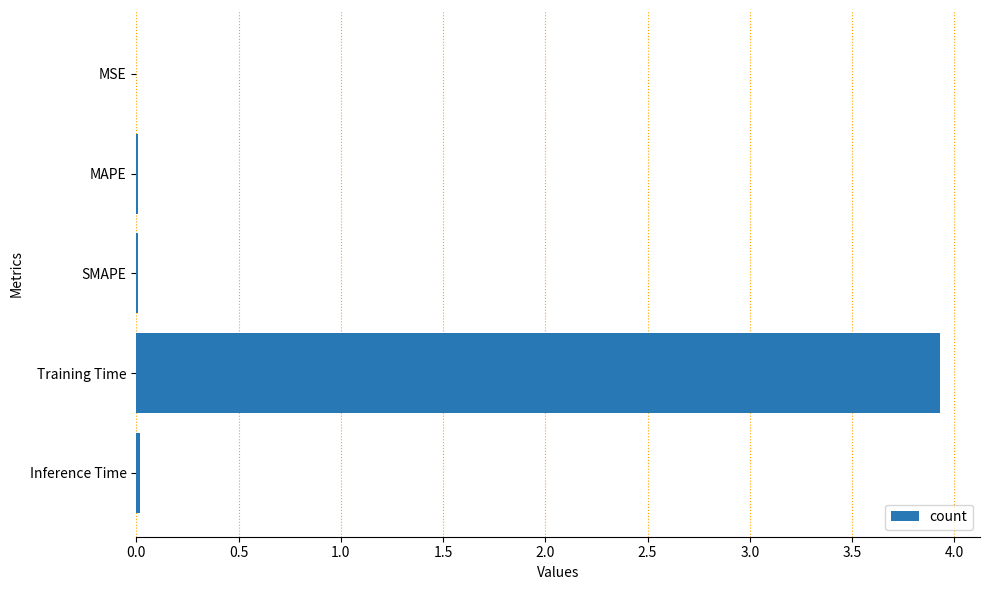

Which has a higher value, Training Time or MSE?

Training Time